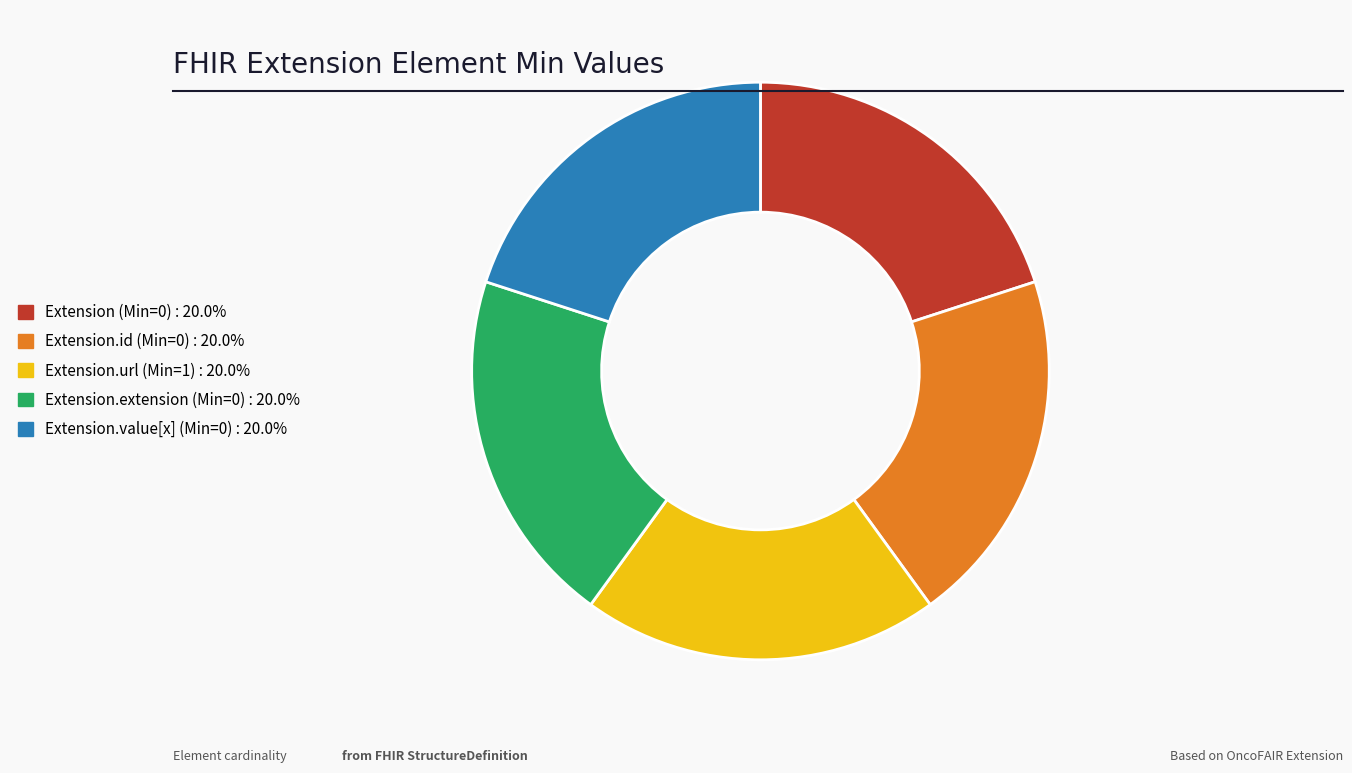

Is there any slice that represents more than half of the pie?

No